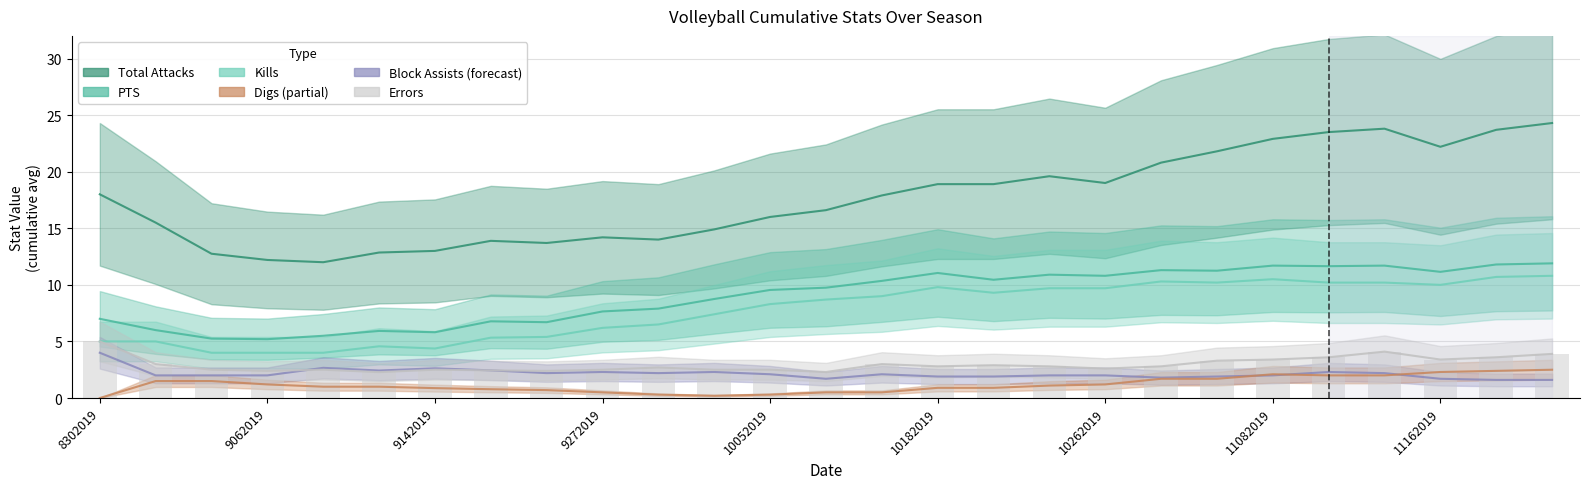

Between 10102019 and 11022019, which is larger?

11022019